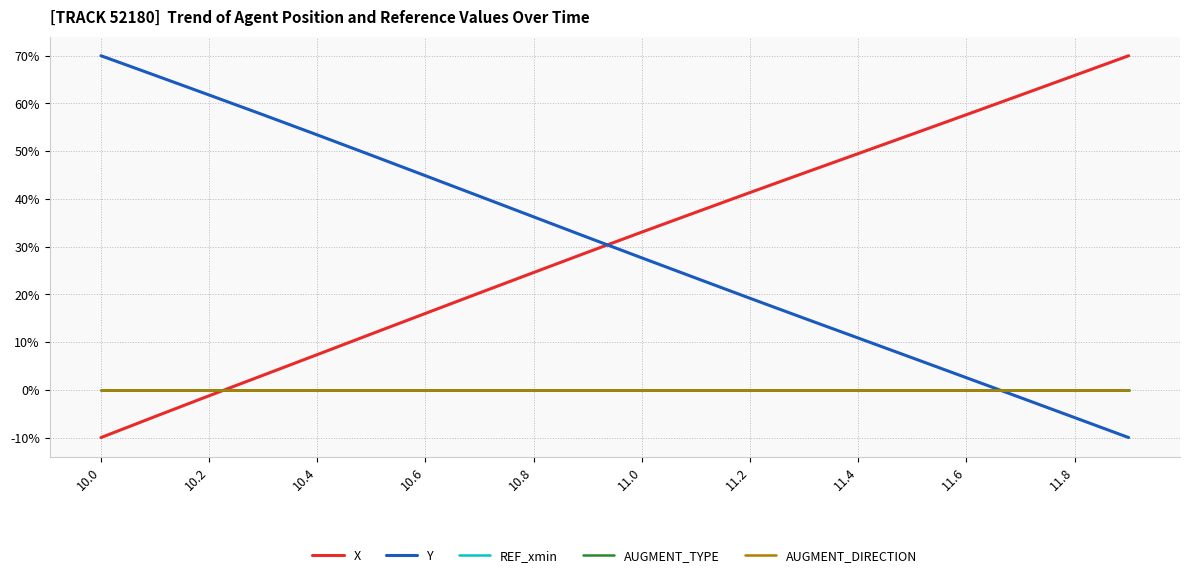

Is this an area chart (filled region under the line)?

No